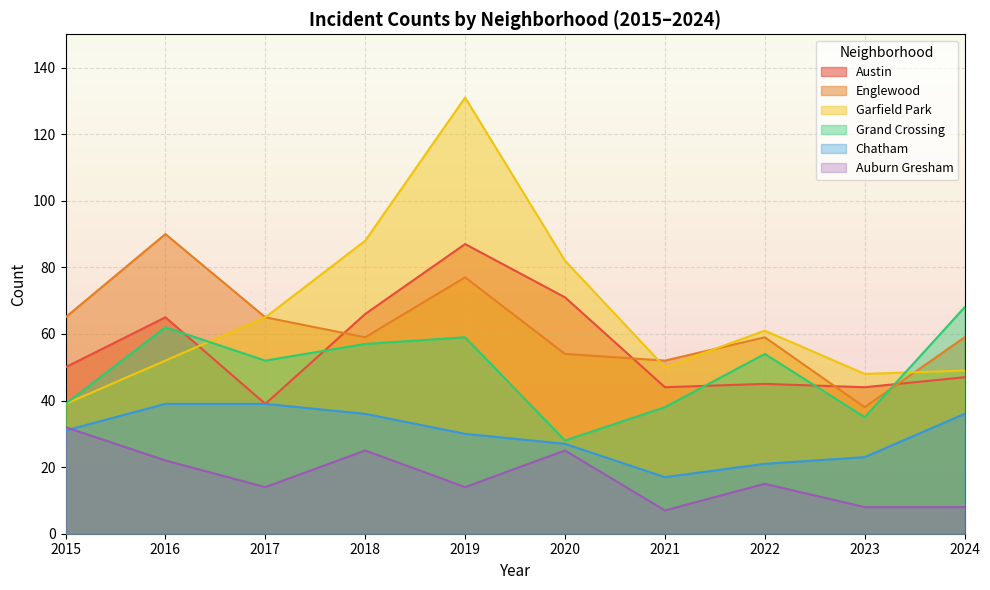

What is the lowest value of the Grand Crossing series?

28